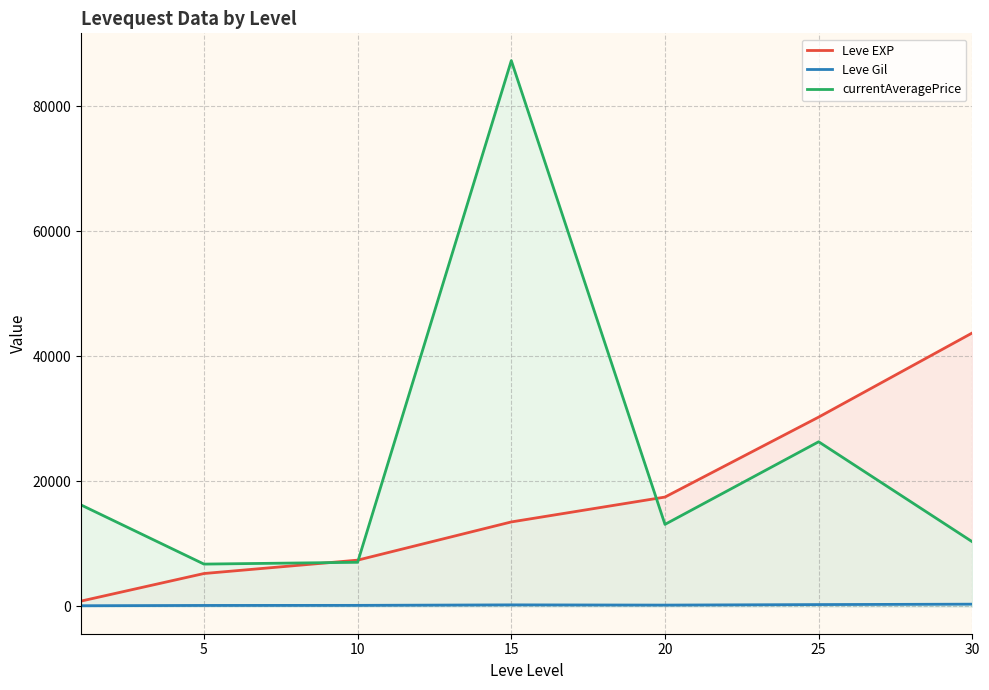

What is the average value of the Leve EXP series?

16930.2